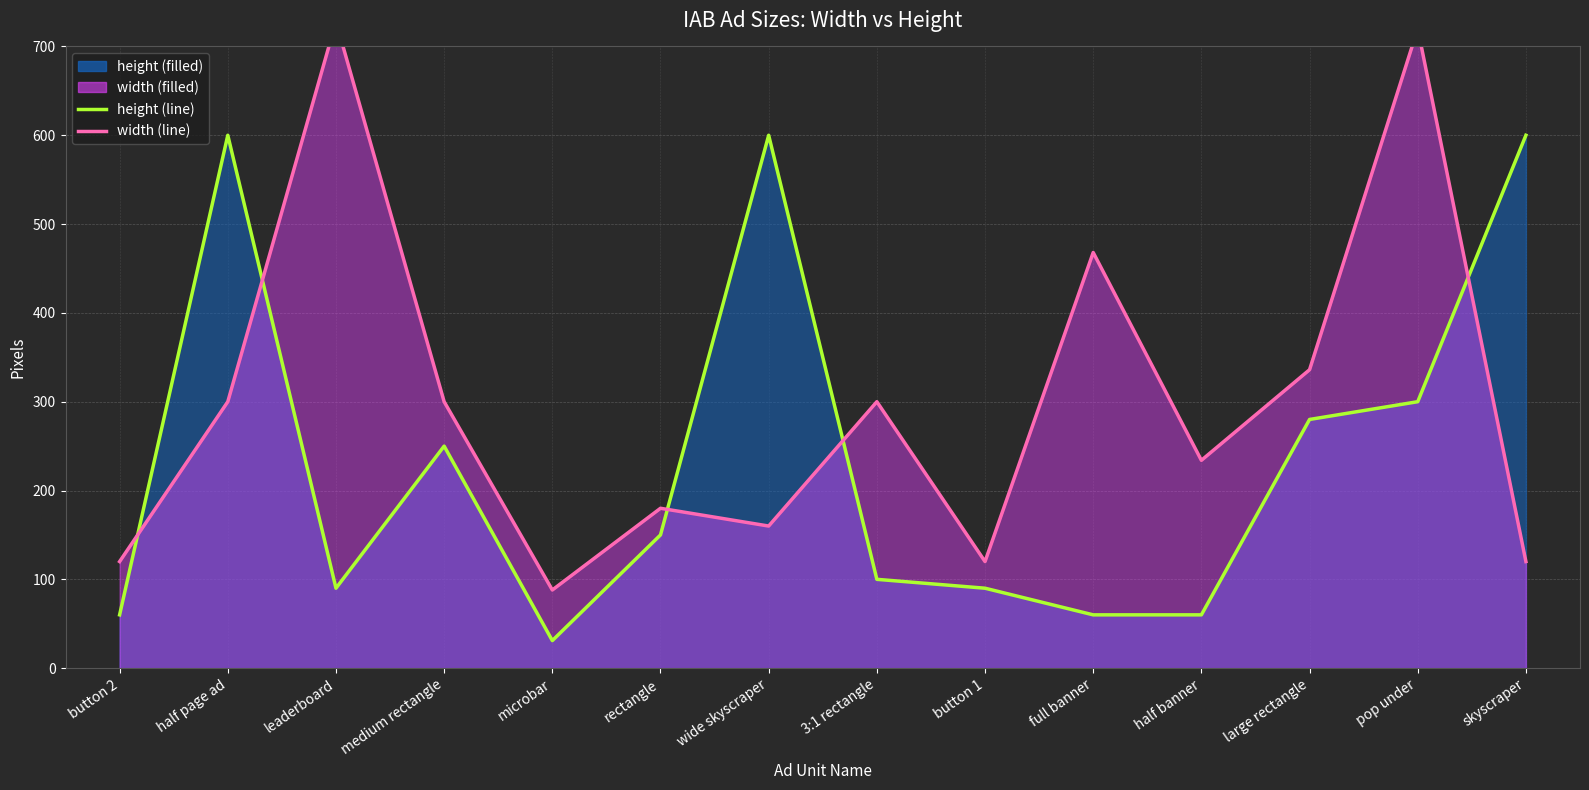

How many categories are shown in the chart?

14